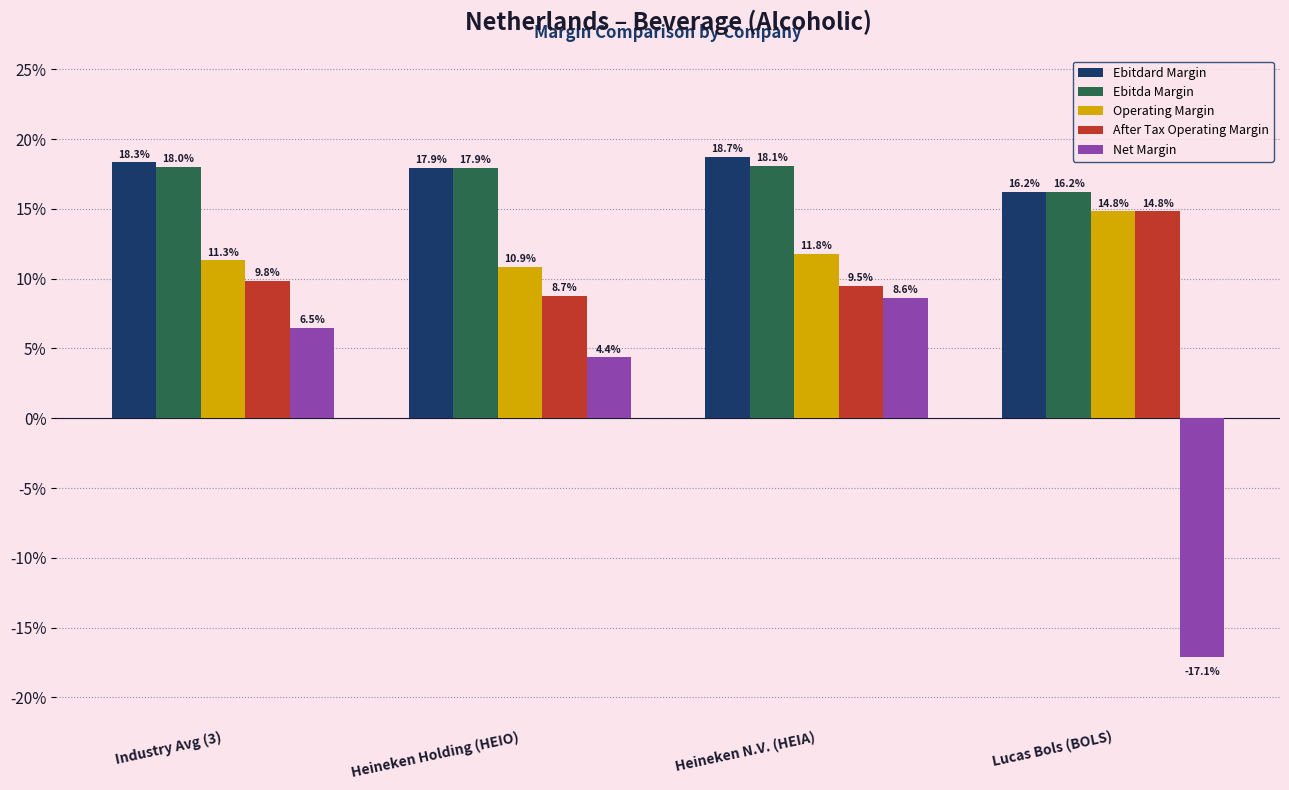

What is the maximum value shown in the chart?

0.2